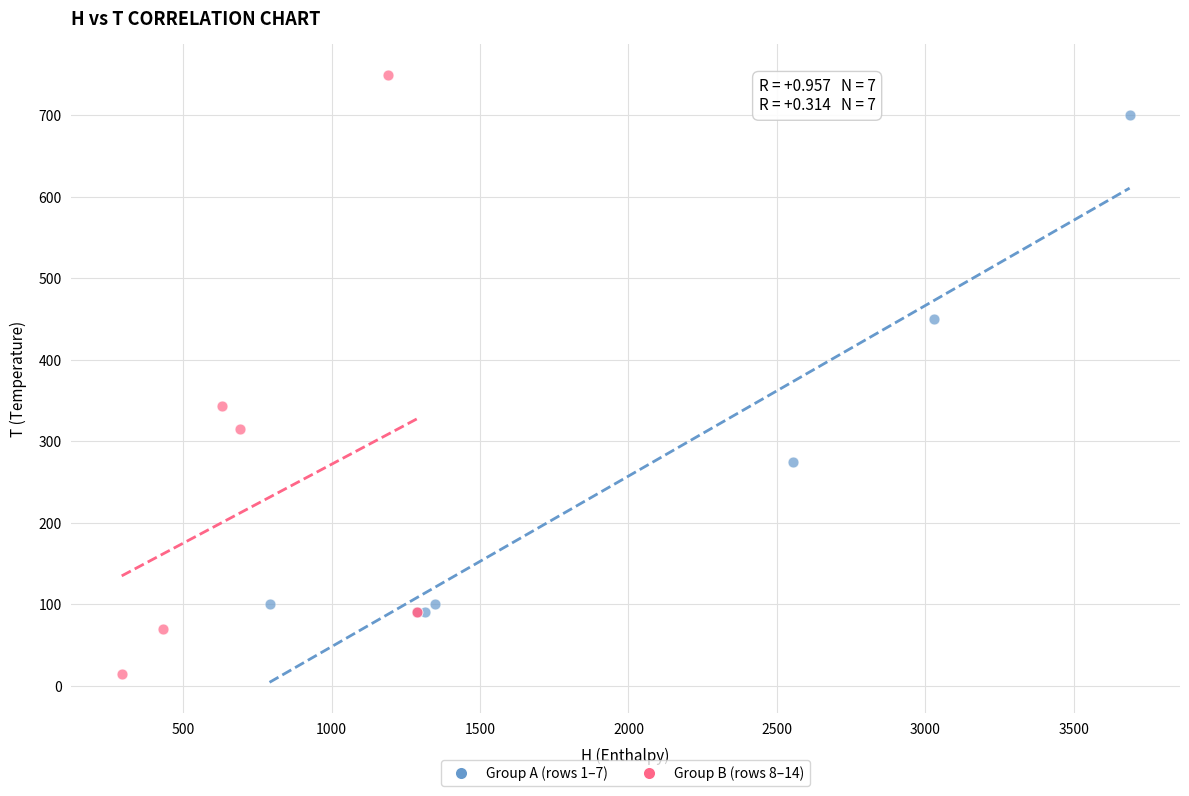

What are all the series names shown in the legend?

Group A (rows 1–7), Group B (rows 8–14)